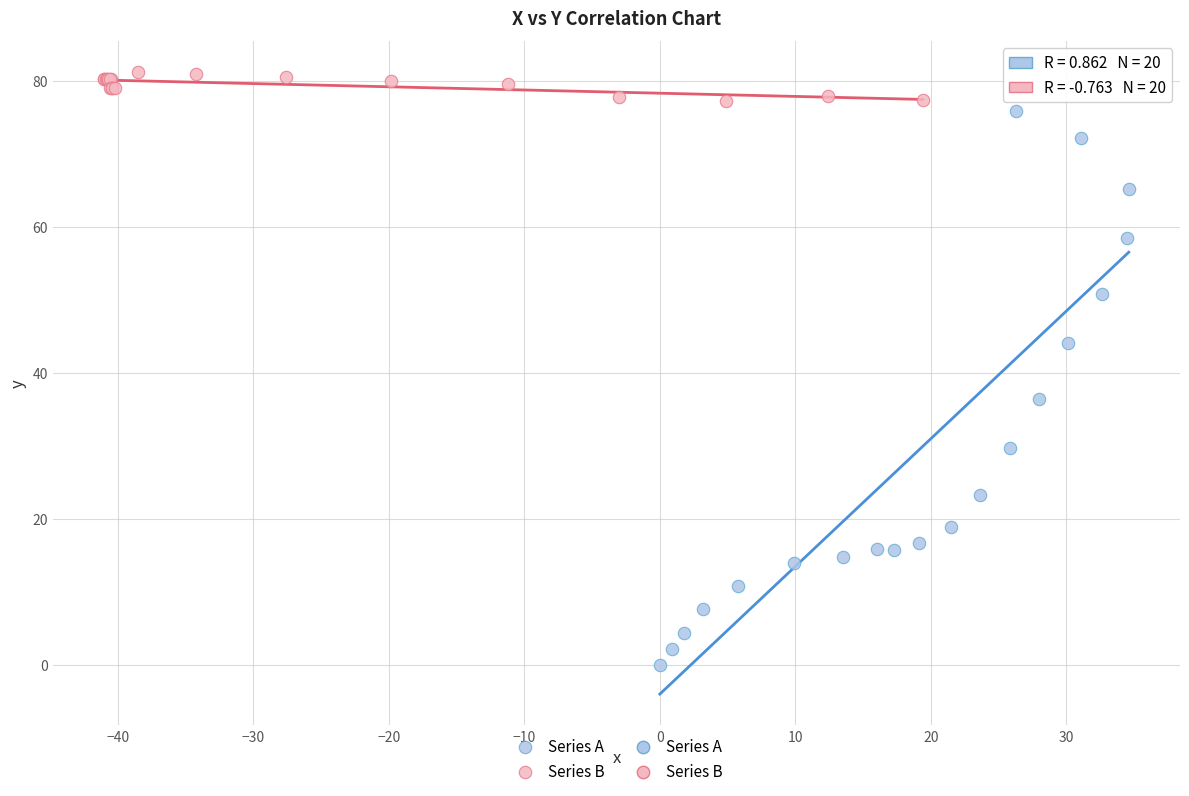

Which series contains the highest Y value?

Series B